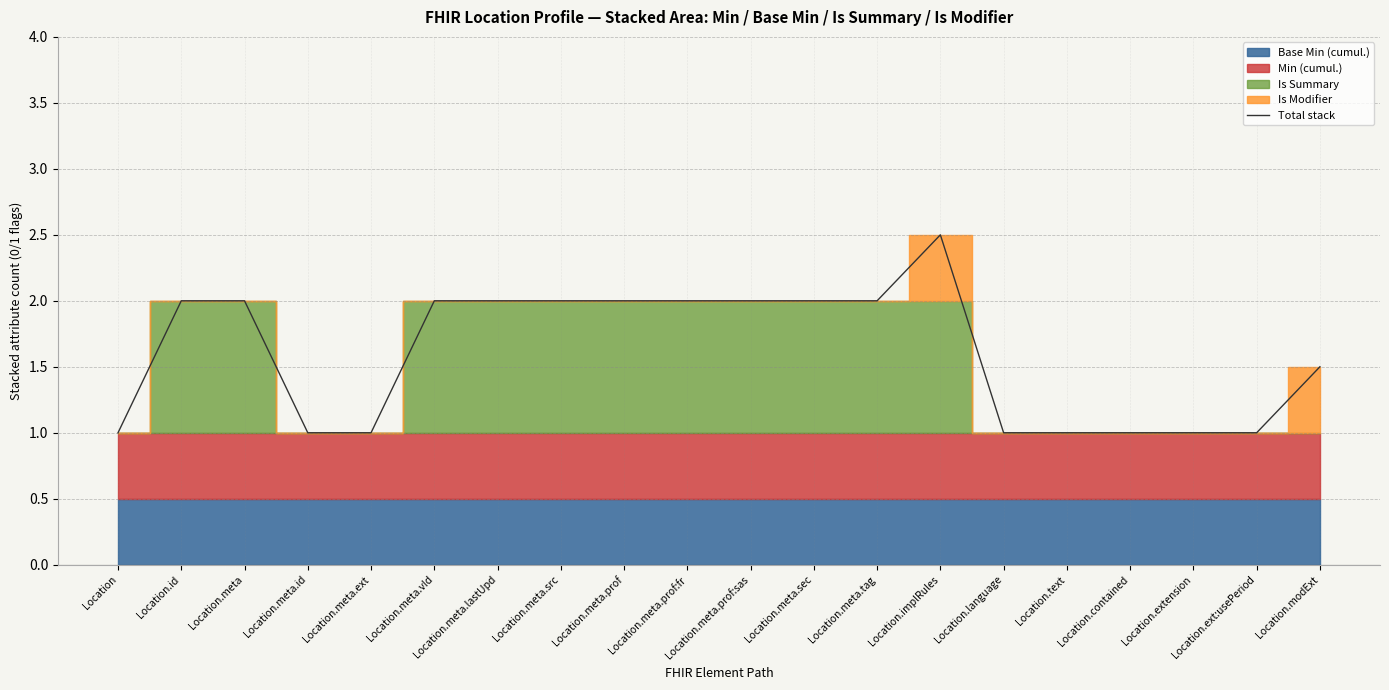

What value does the data have at Location.implRules?

2.5